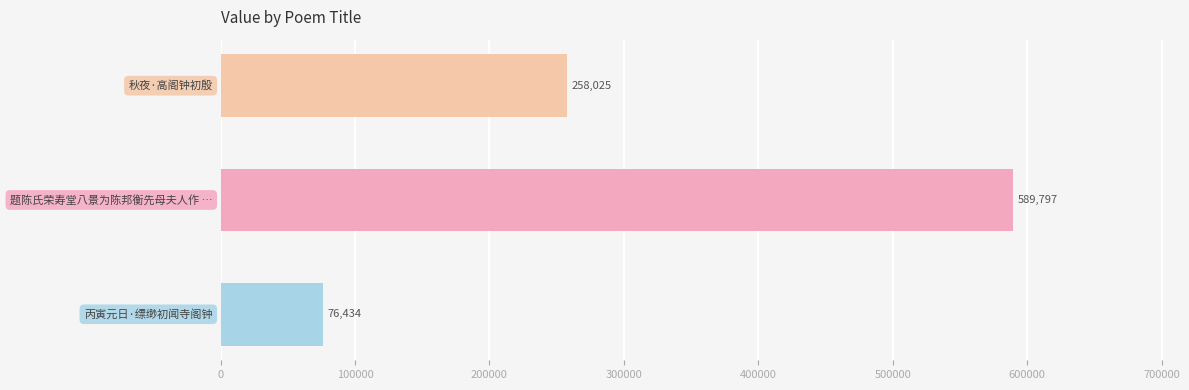

Count the values in the range 76434 to 589797.

3